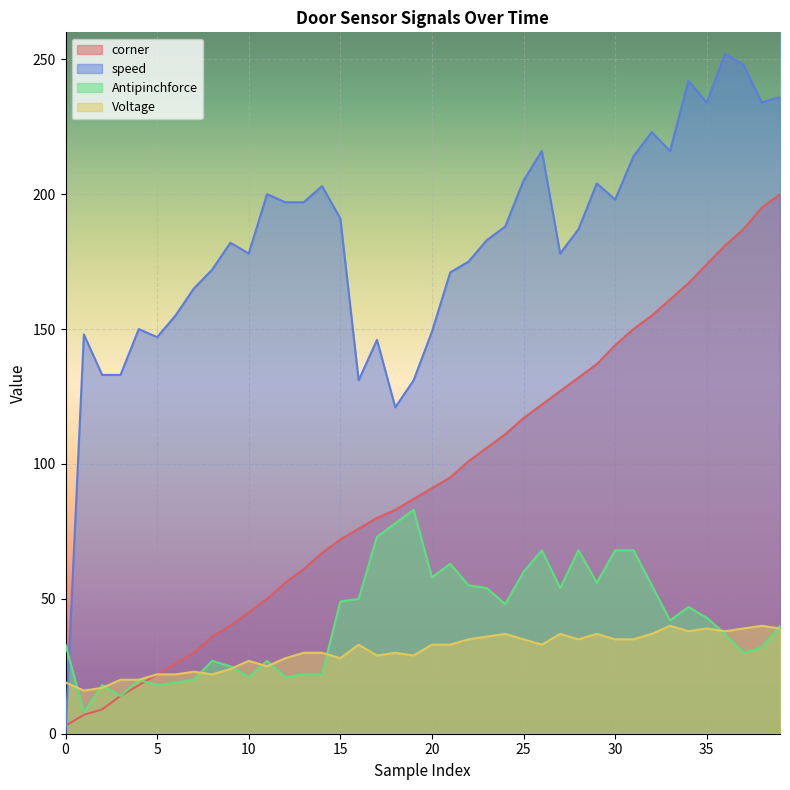

How many lines are shown in the chart?

4